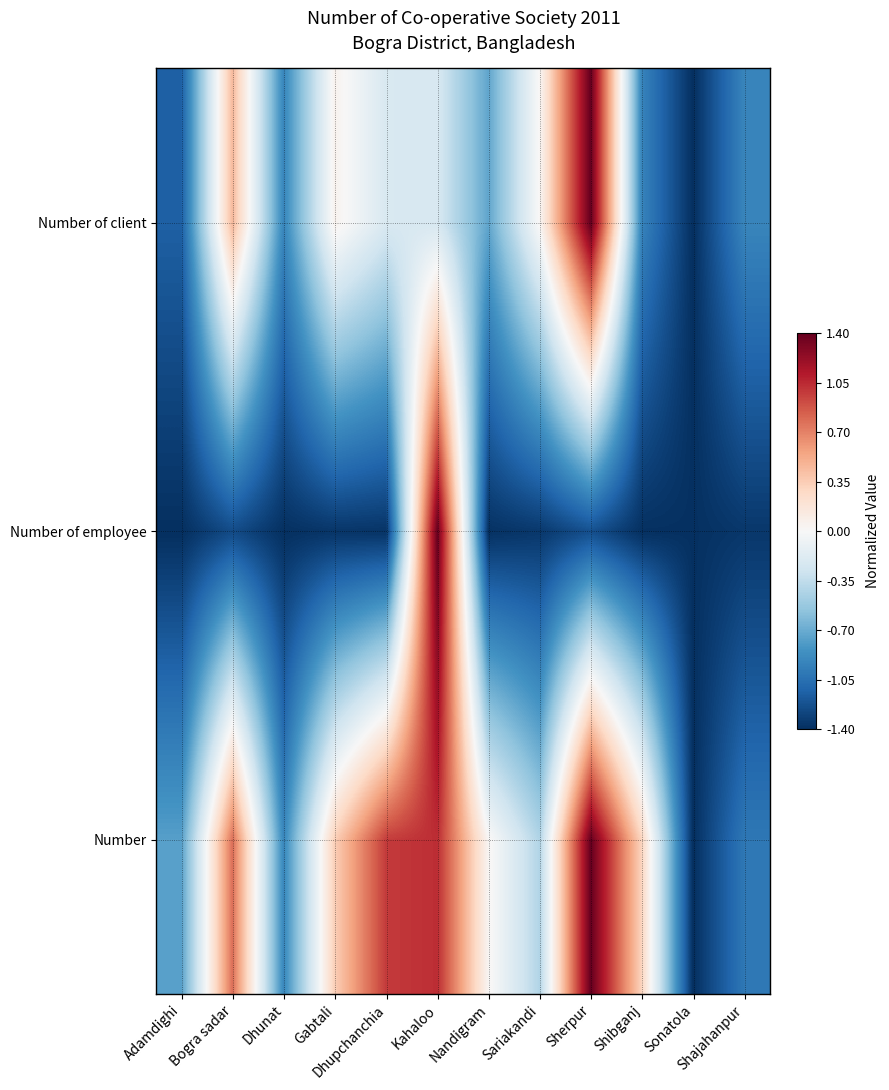

How many series are shown in this chart?

3